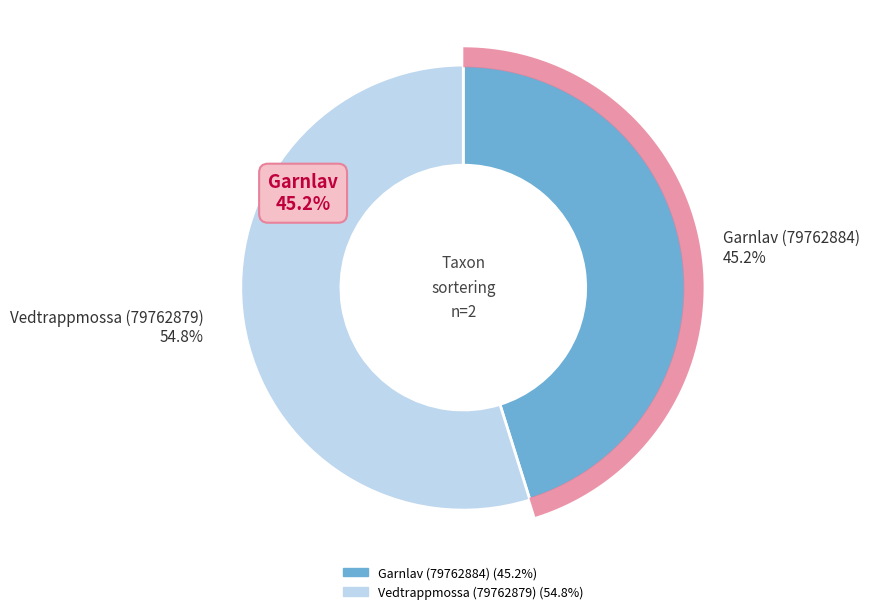

What is the smallest slice in the pie chart?

Garnlav (79762884)